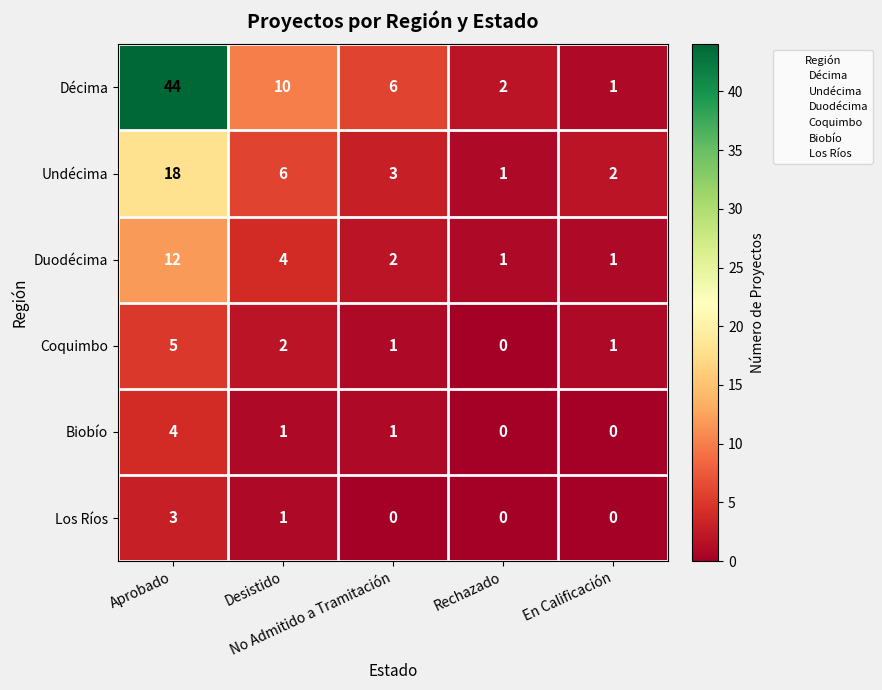

Which series changed the most between Desistido and Rechazado?

Décima